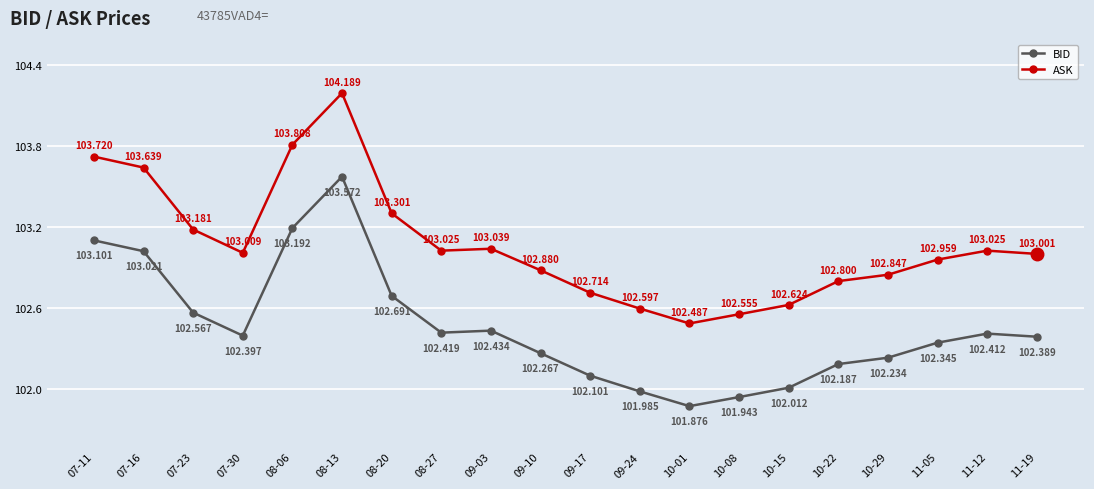

Between 07-11 and 10-01, which series saw the biggest shift?

ASK